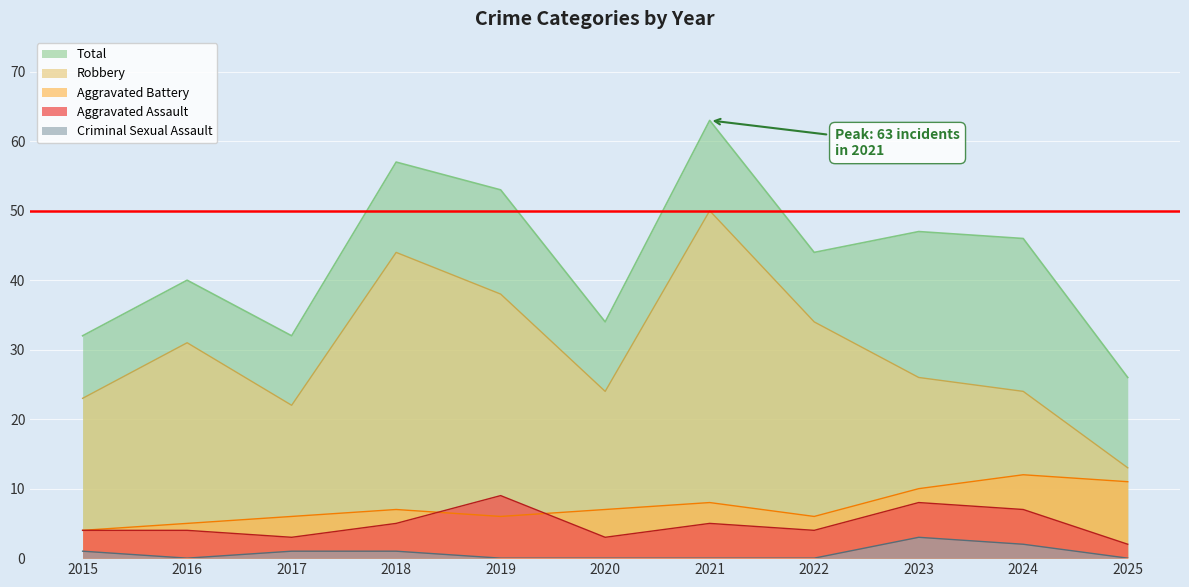

What value does the Aggravated Assault series have at 2018?

5